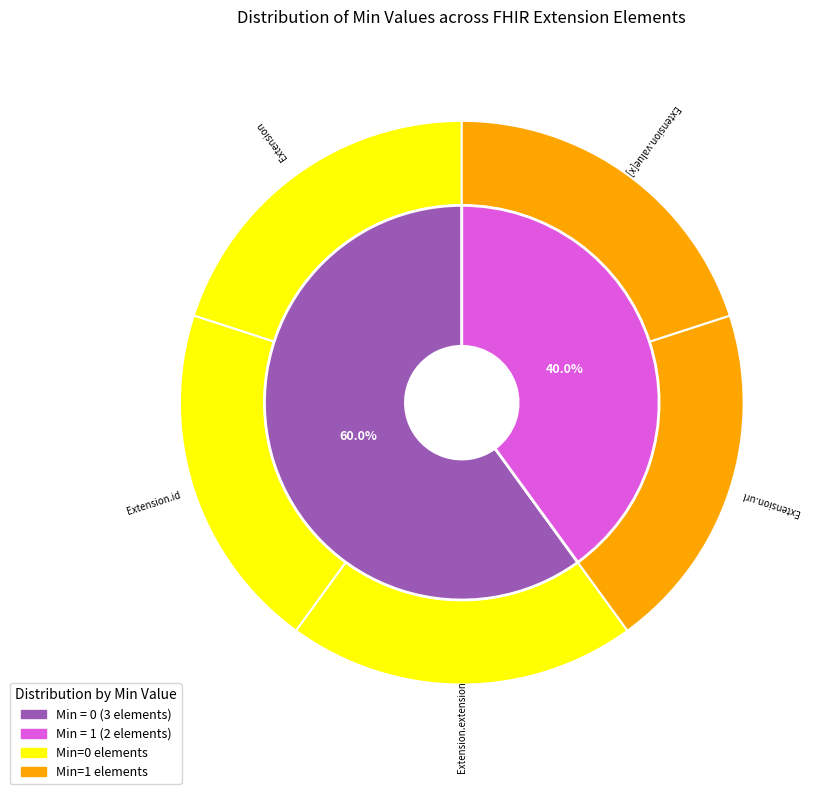

Which category has the smallest portion of the pie?

Extension.id